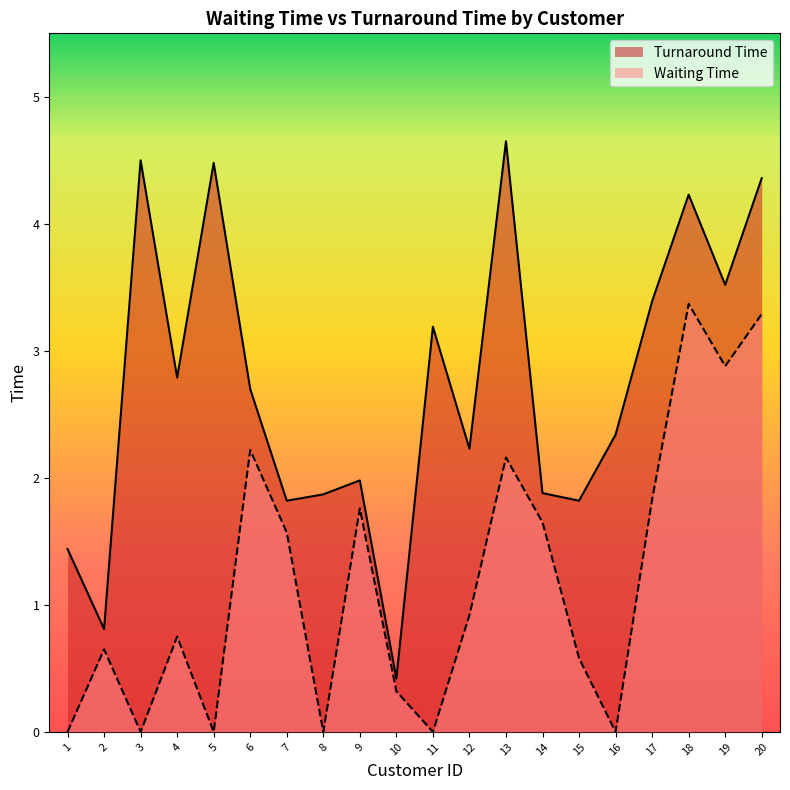

How many interior local valleys does the Waiting Time series have?

6